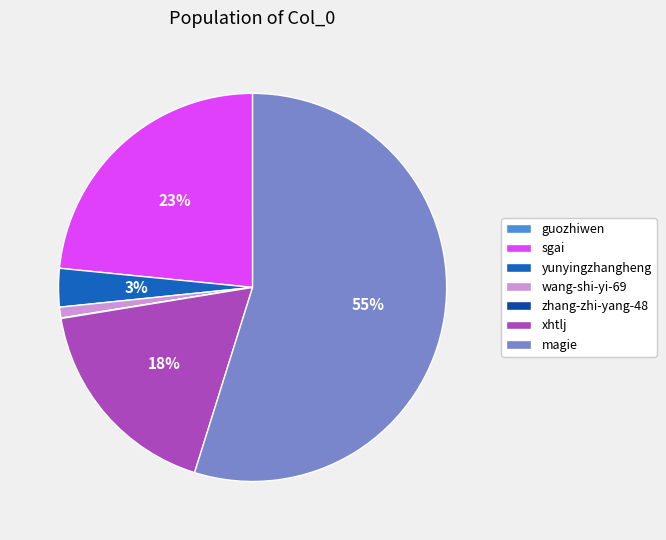

Is the sum of magie and wang-shi-yi-69 greater than half?

Yes